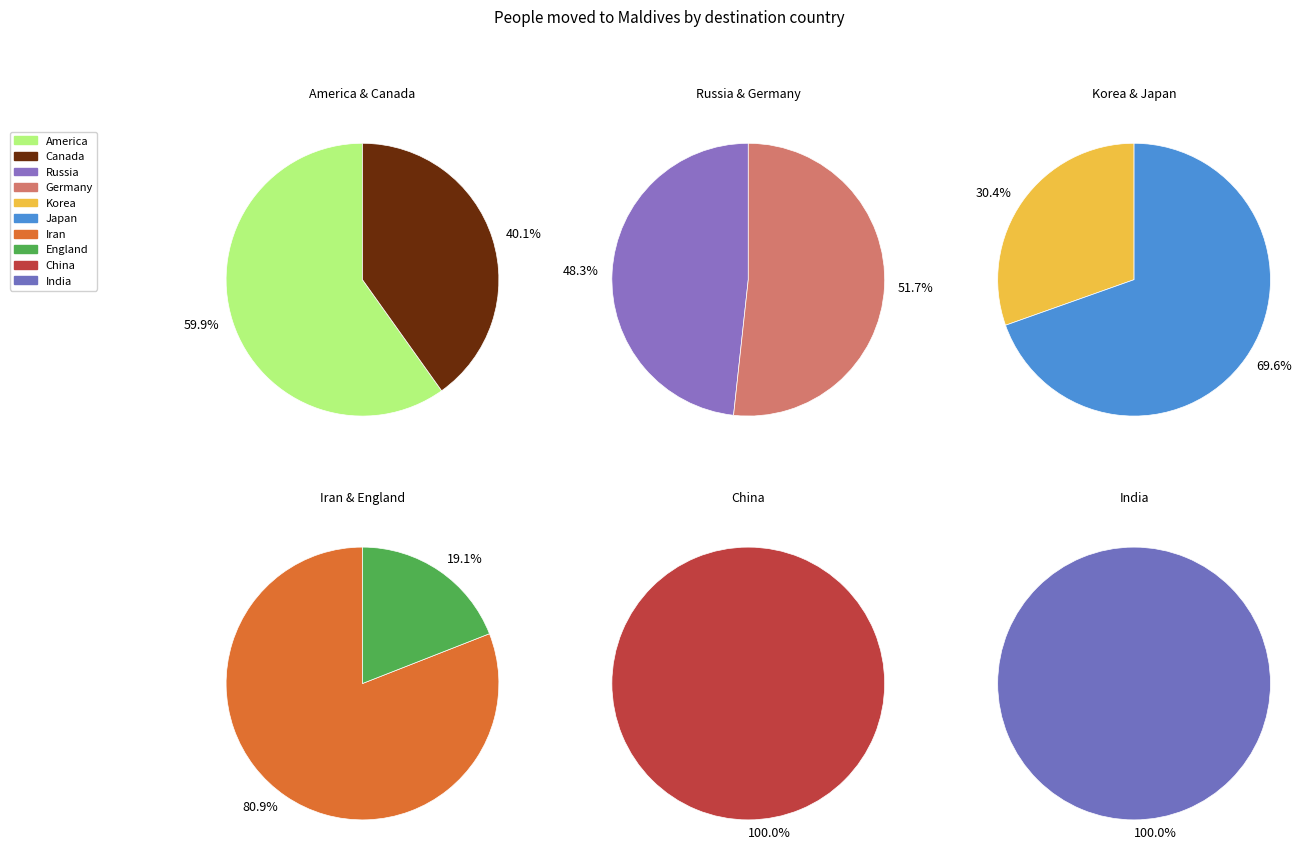

How many slices are in this pie chart?

10